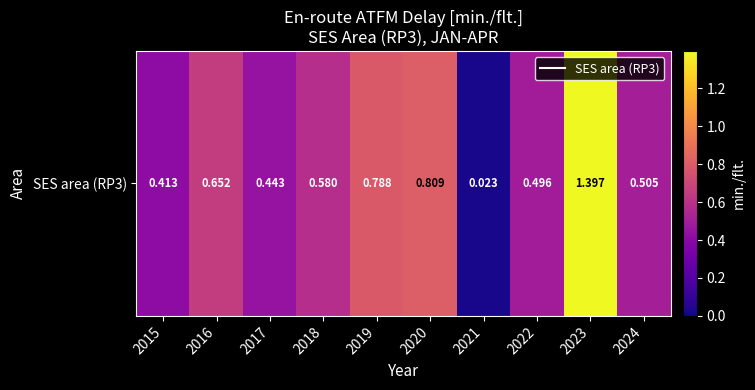

Rank the categories by value from lowest to highest.

2021, 2015, 2017, 2022, 2024, 2018, 2016, 2019, 2020, 2023